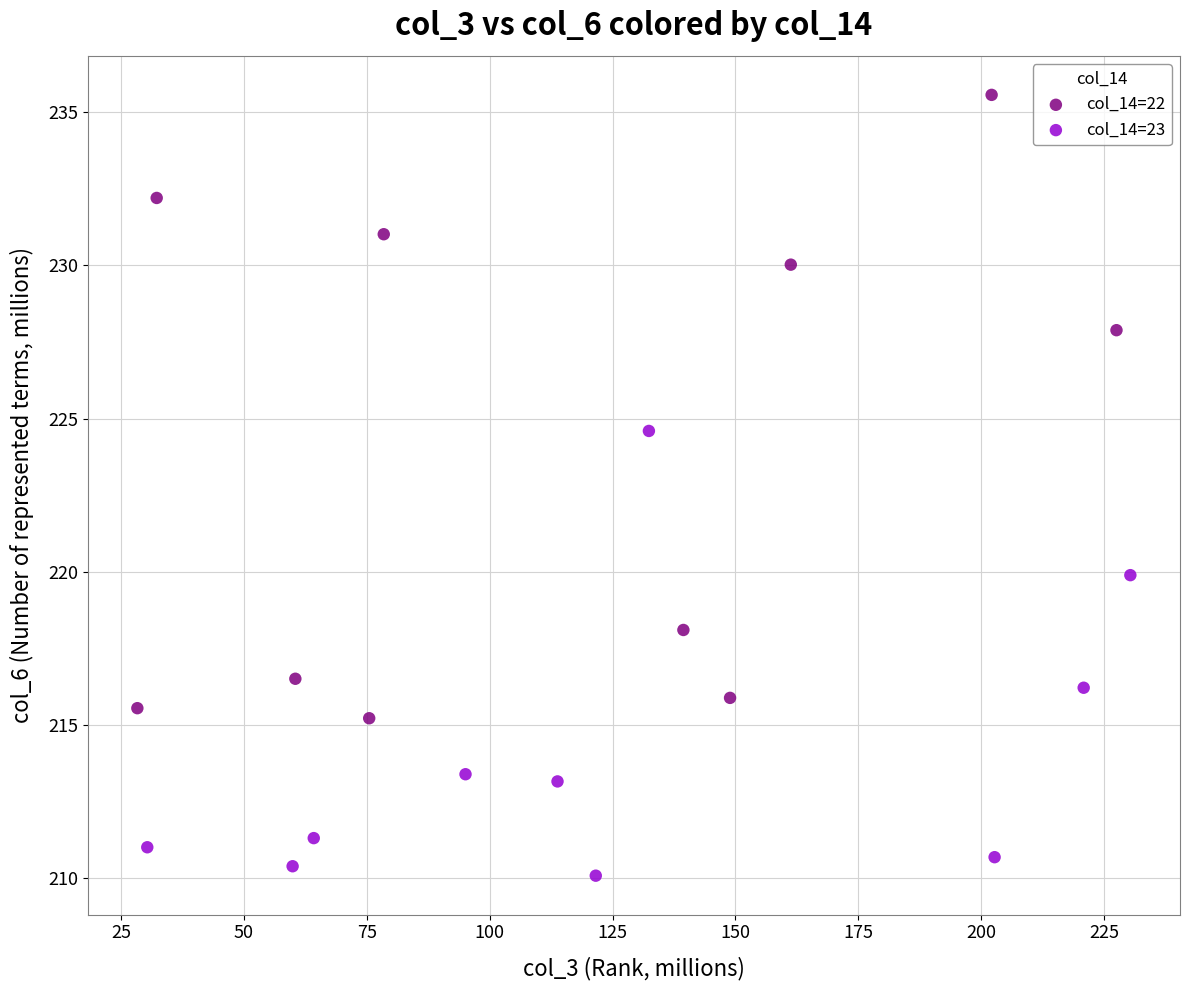

Which series reaches the minimum Y coordinate?

col_14=23